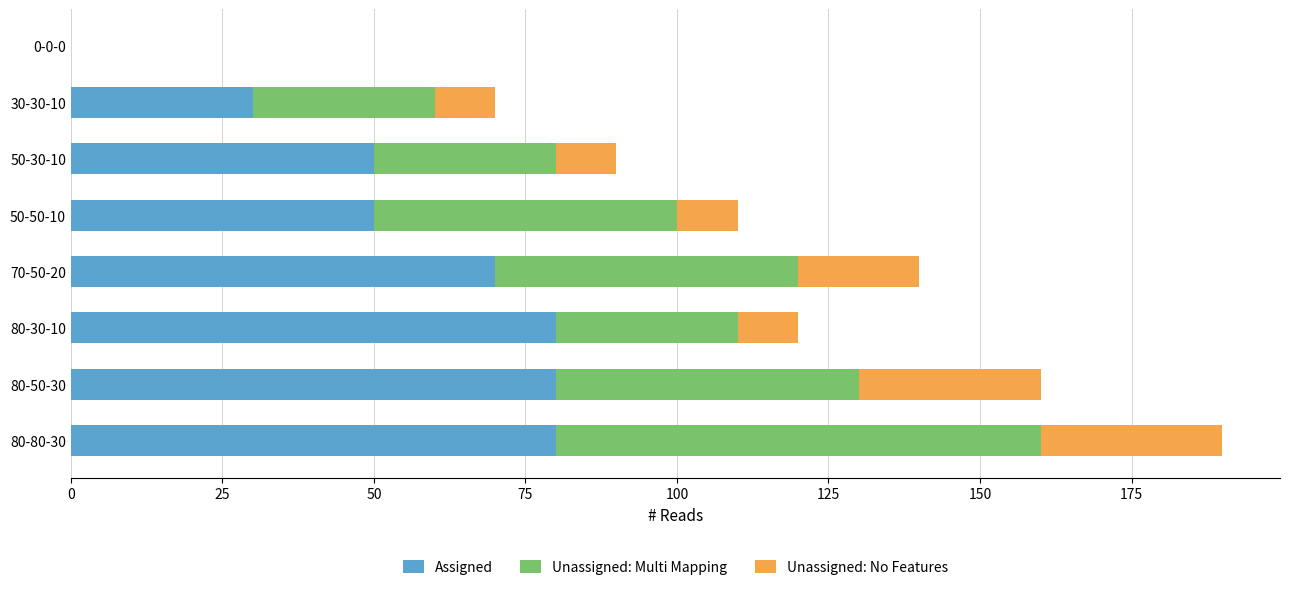

Is it true that Assigned equals 111 at 80-50-30?

False